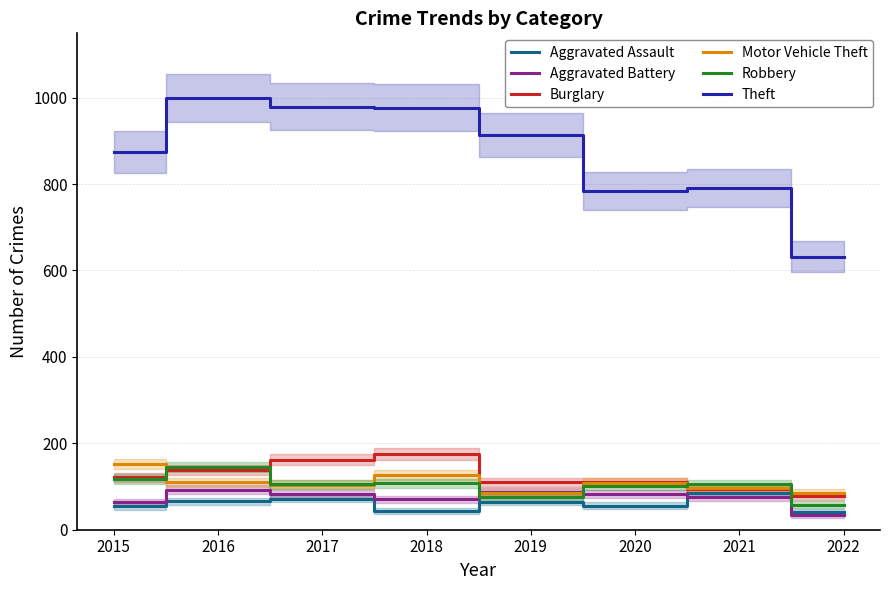

Which has a higher value, 2021 or 2017?

2021